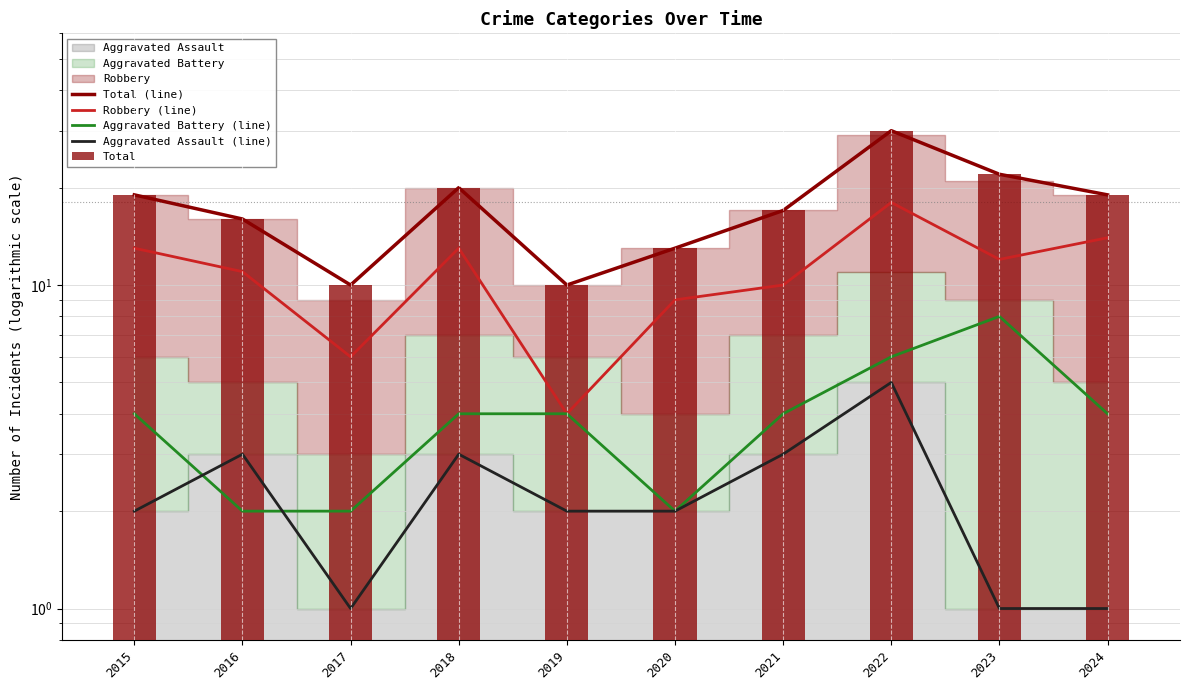

Reading left to right, list all the values displayed in this chart.

Total (line): 19	16	10	20	10	13	17	30	22	19
Robbery (line): 13	11	6	13	4	9	10	18	12	14
Aggravated Battery (line): 4	2	2	4	4	2	4	6	8	4
Aggravated Assault (line): 2	3	1	3	2	2	3	5	1	1
Total: 19	16	10	20	10	13	17	30	22	19